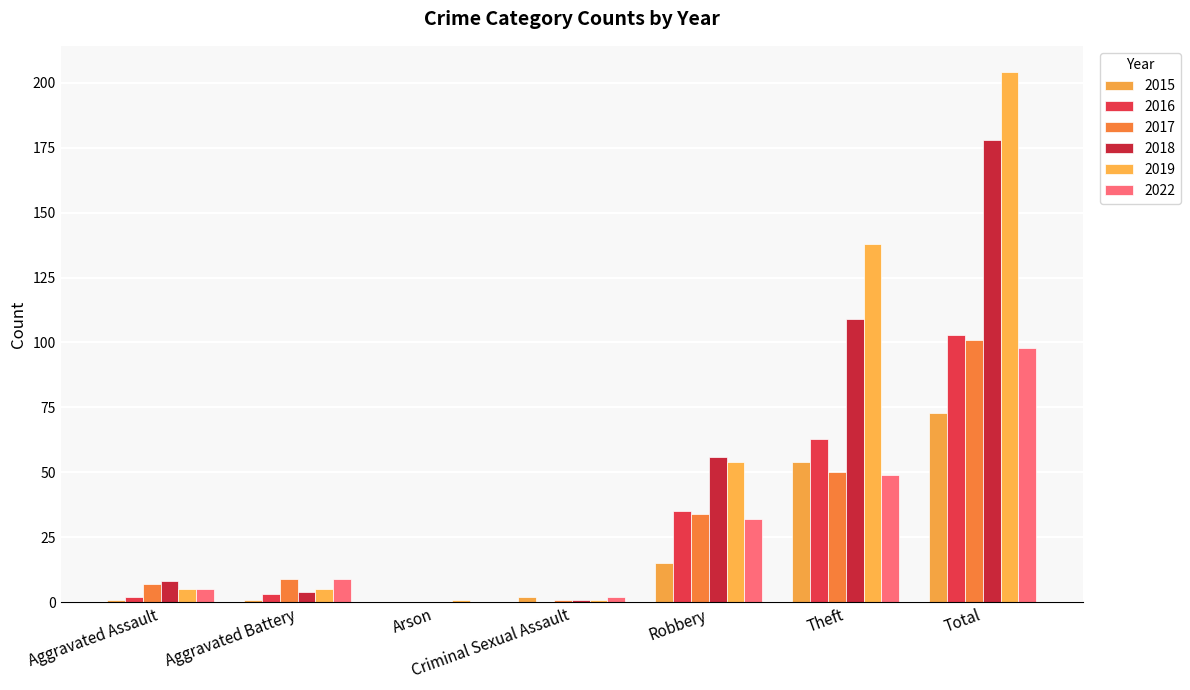

Reading left to right, transcribe all the data shown in this chart.

2015: 1	1	0	2	15	54	73
2016: 2	3	0	0	35	63	103
2017: 7	9	0	1	34	50	101
2018: 8	4	0	1	56	109	178
2019: 5	5	1	1	54	138	204
2022: 5	9	0	2	32	49	98